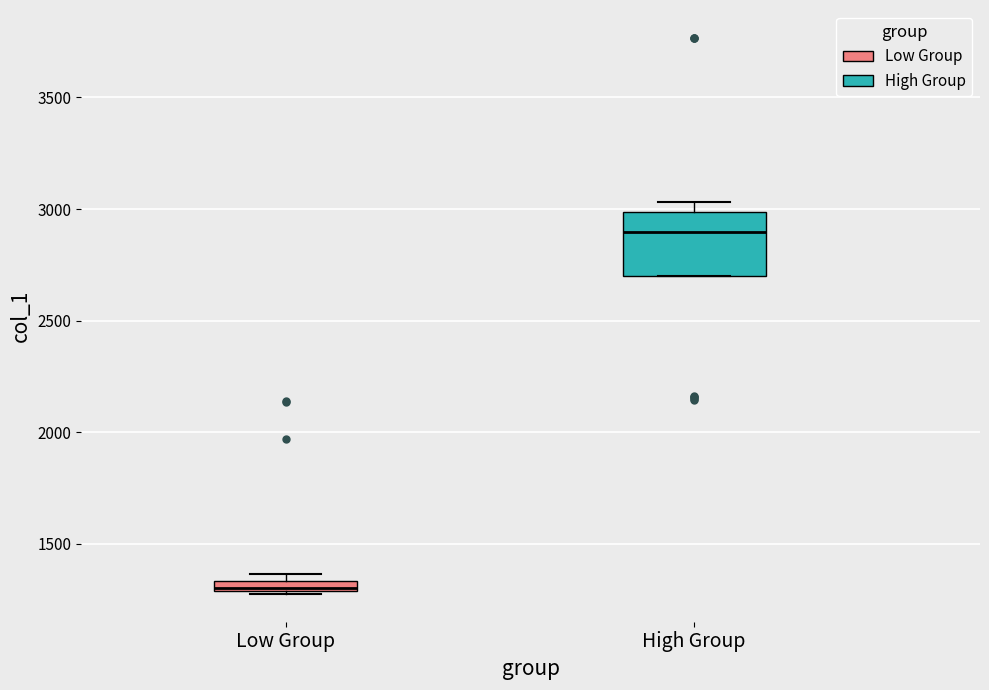

Where is the lower edge of the box for High Group on the y-axis? The values are not printed on the chart, so give them approximately, as read against the axis.

2700